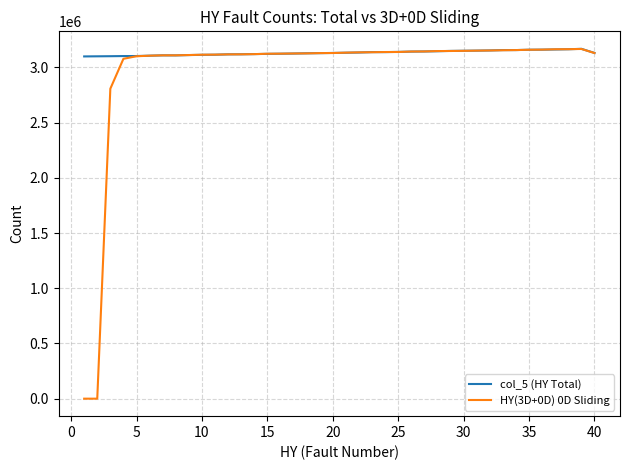

Which series has the widest spread of values?

HY(3D+0D) 0D Sliding